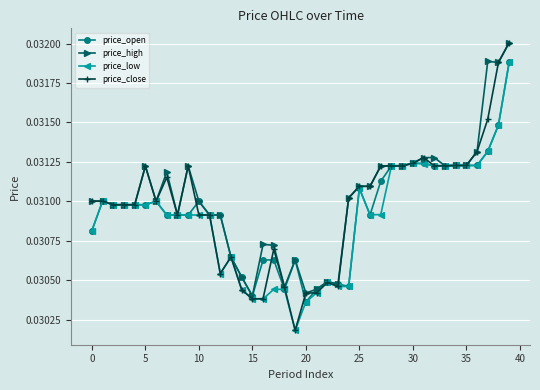

How many price_open values are between 0 and 1?

40